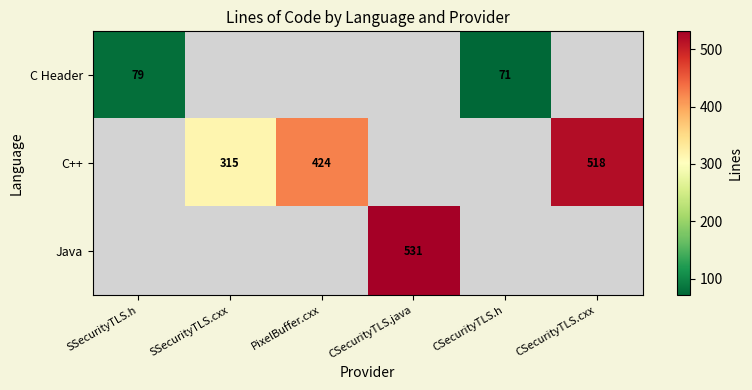

At how many categories does at least one series exceed 362?

3